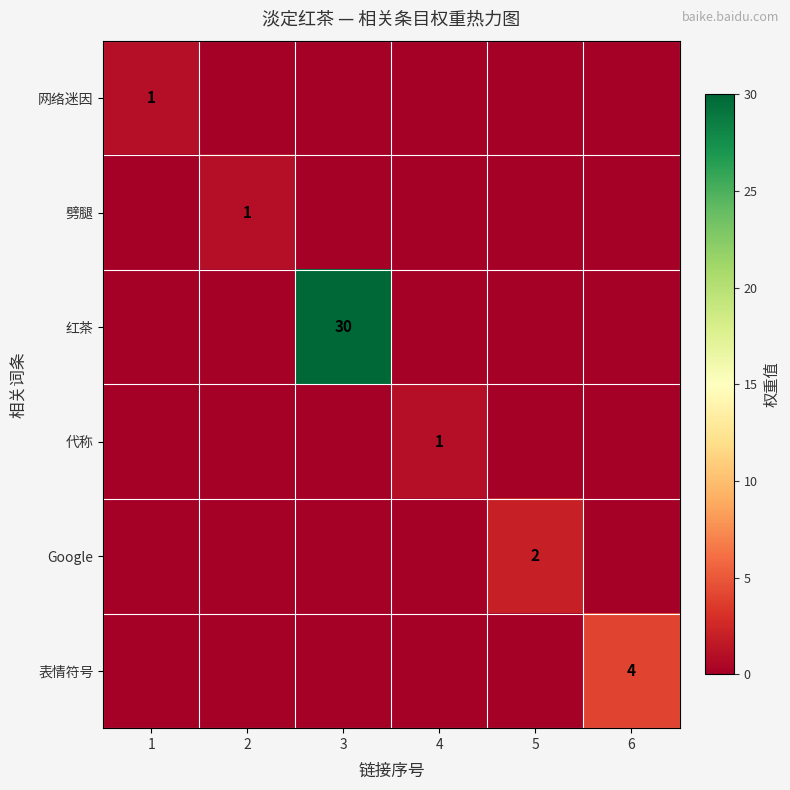

Is it true that 代称 equals 1 at 4?

True